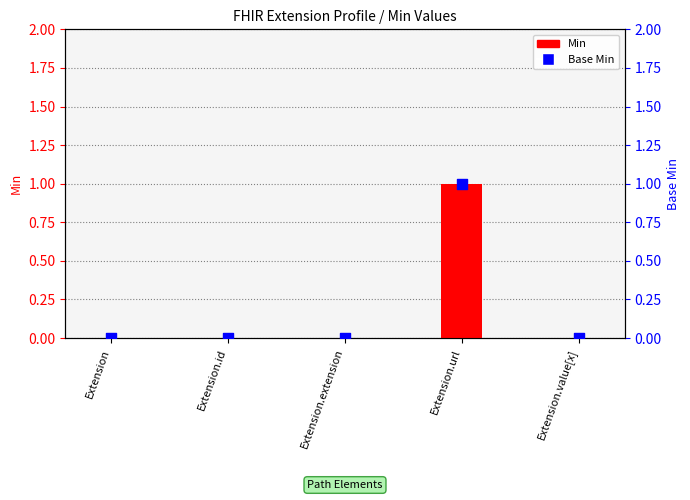

What are all the series names shown in the legend?

Min, Base Min